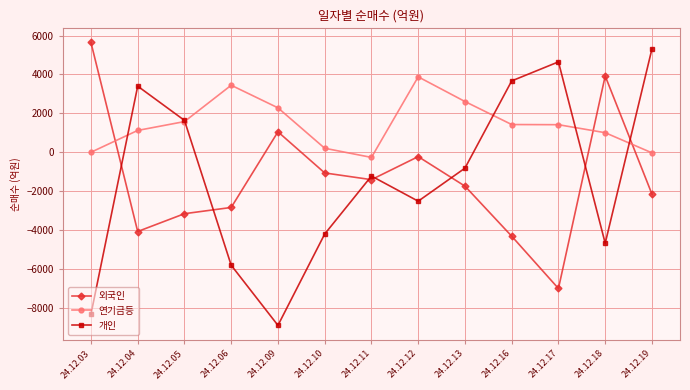

At which label does 외국인 reach its peak?

24.12.03